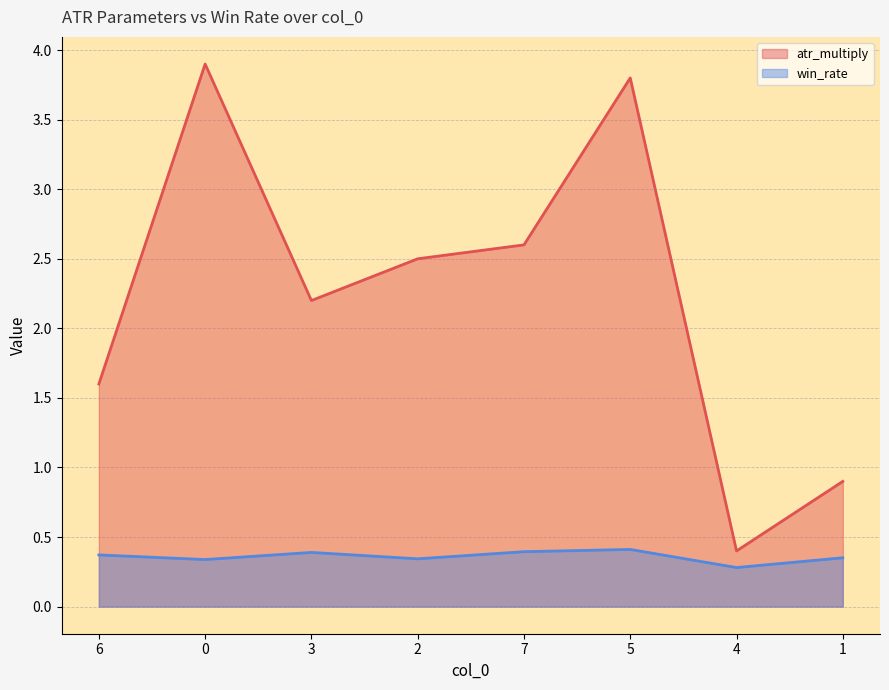

What is the difference between the maximum and second lowest values in the atr_multiply series?

3.0